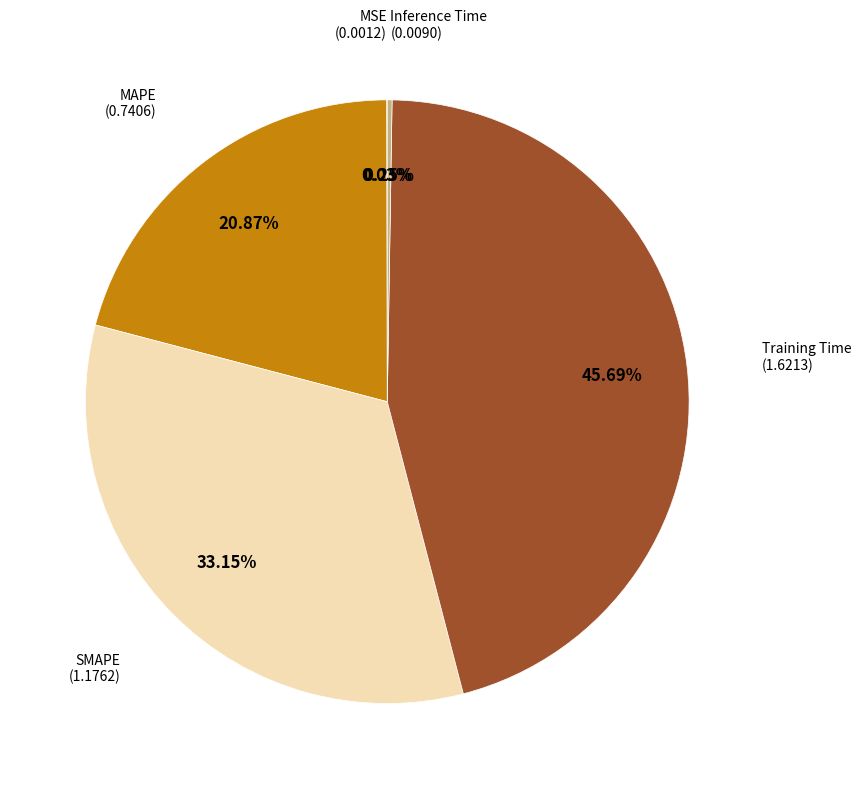

What is the ratio of the value at MAPE to the value at SMAPE?

0.6